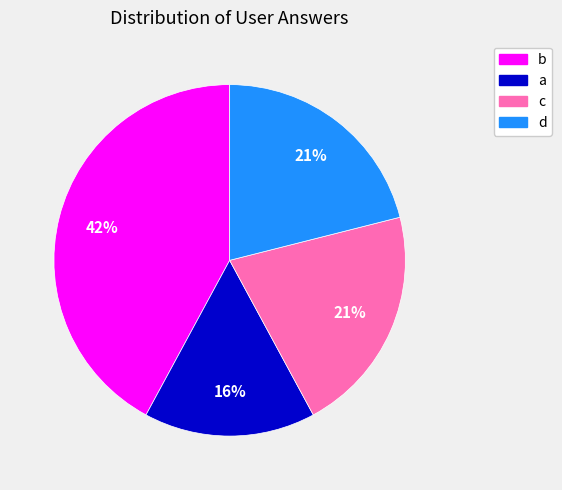

How many slices are in this pie chart?

4